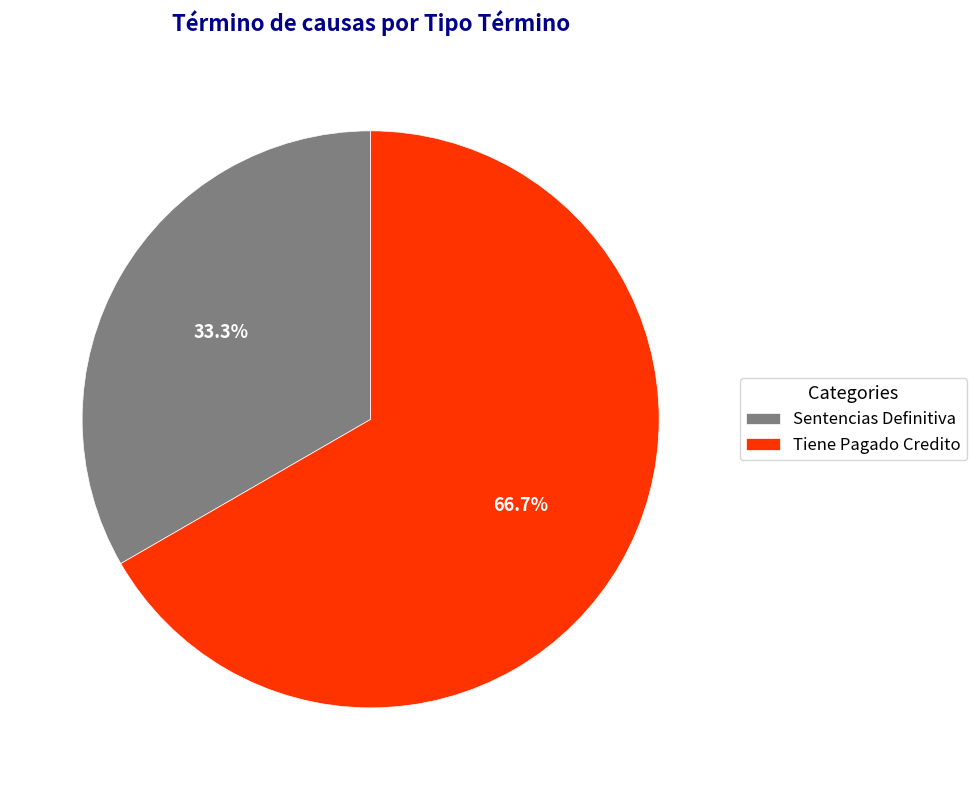

Is it true that Sentencias Definitiva is 21% of the pie?

False